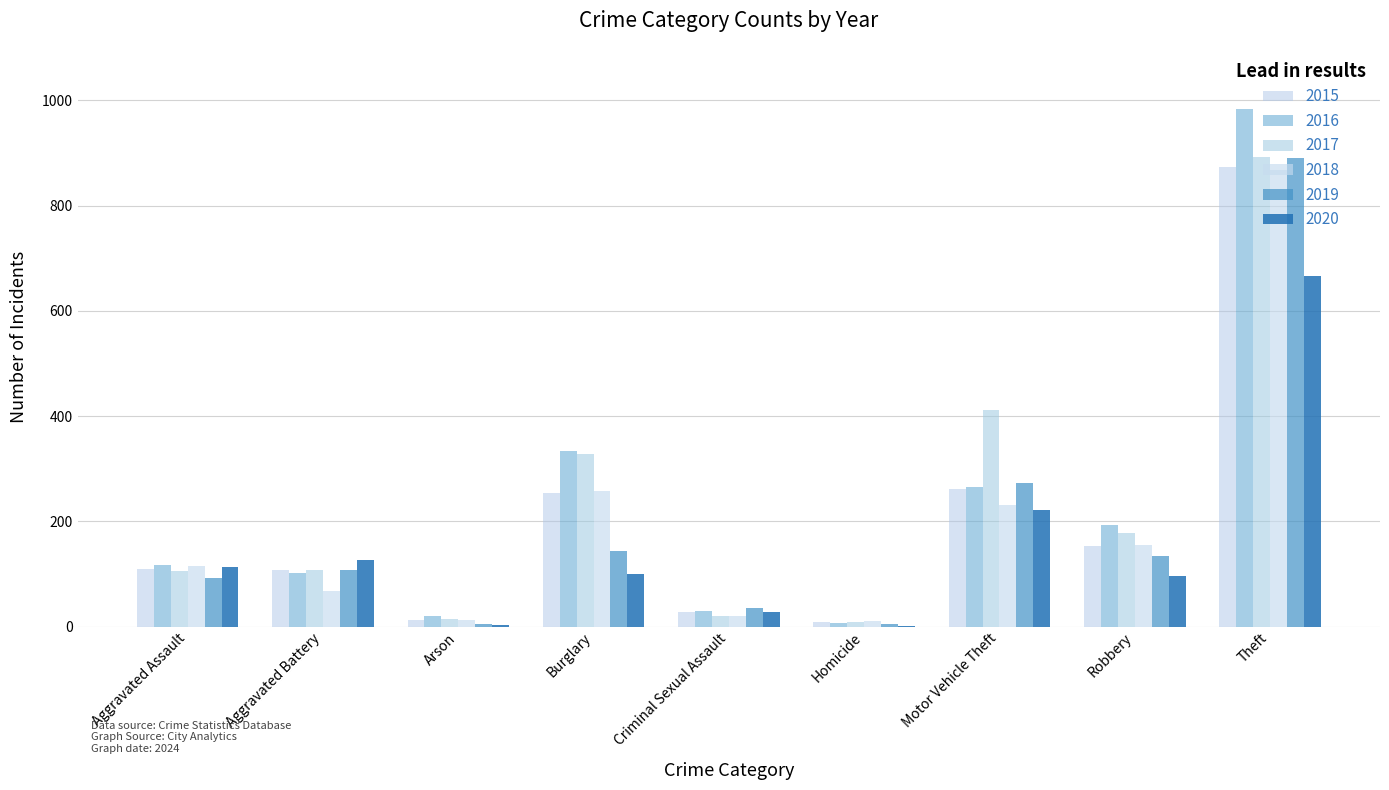

What is the sum of all 2016 values?

2053